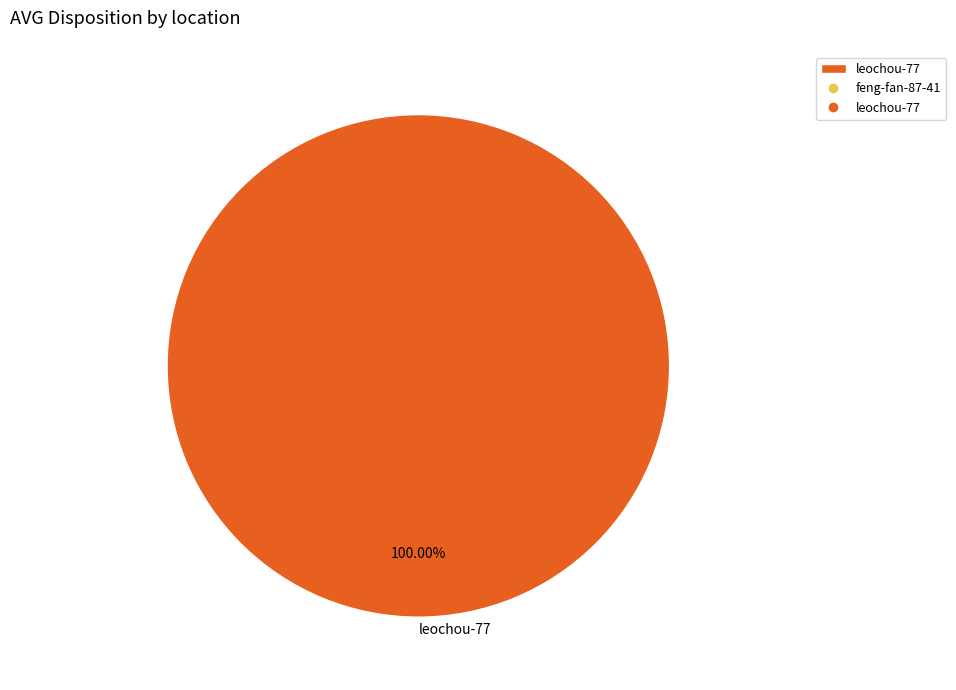

Is leochou-77 the majority of the pie?

Yes